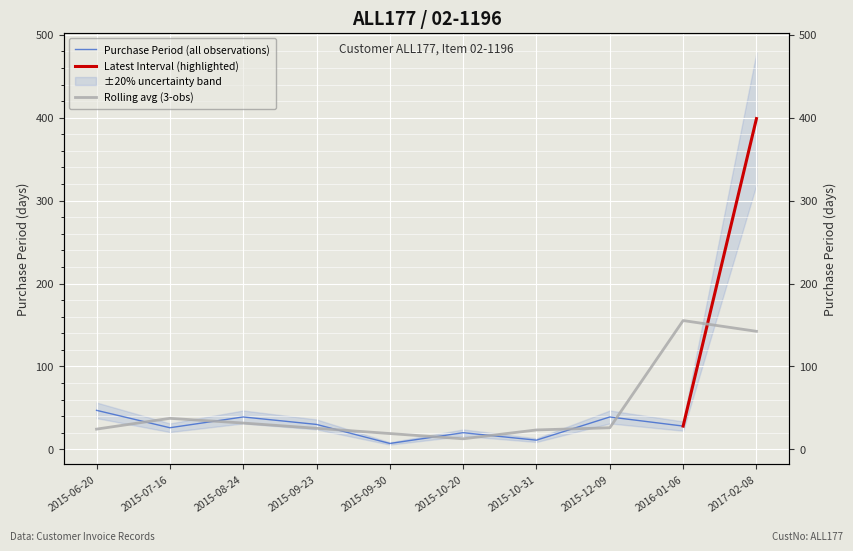

How many data points are less than 30?

5